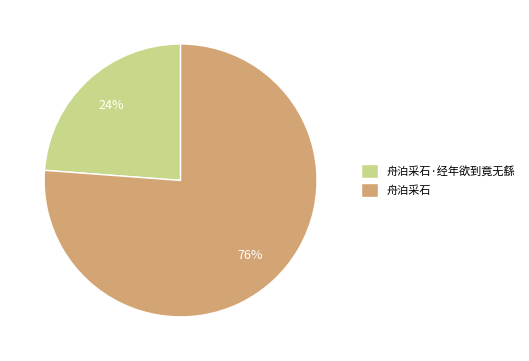

Is the sum of 舟泊采石·经年欲到竟无繇 and 舟泊采石 greater than half?

Yes